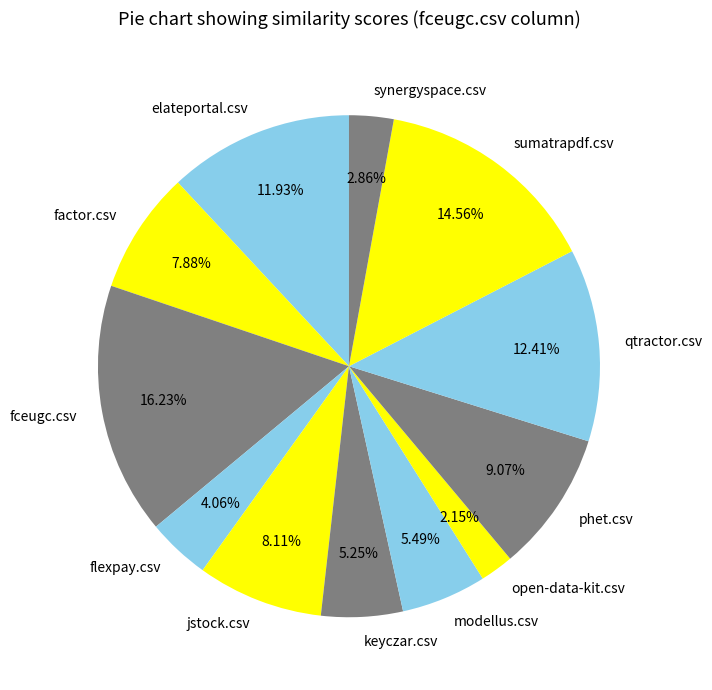

To the nearest percent, what is the difference between the largest and smallest slice percentages?

14%